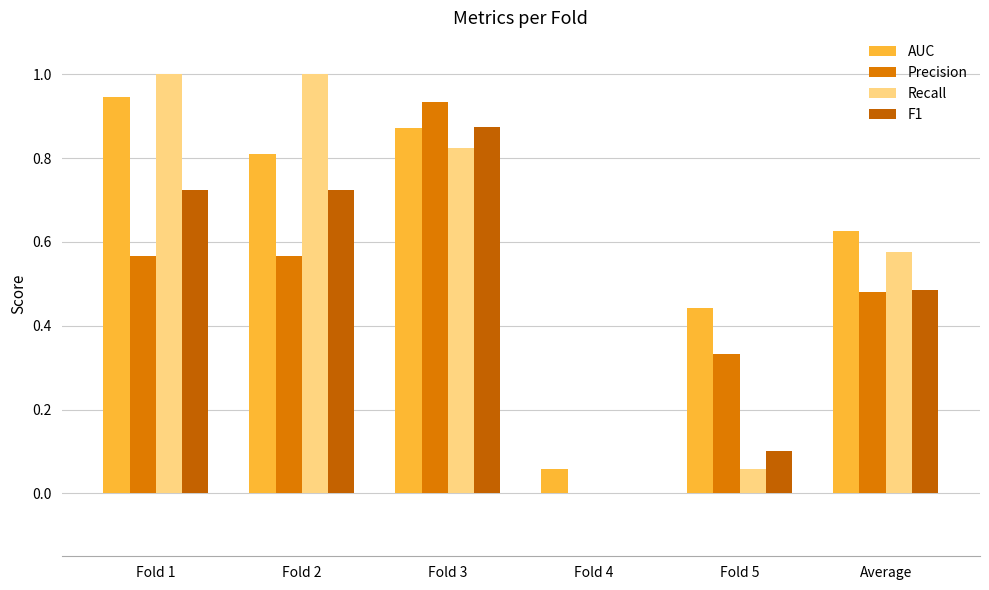

Which label corresponds to the smallest value in the chart?

Fold 4